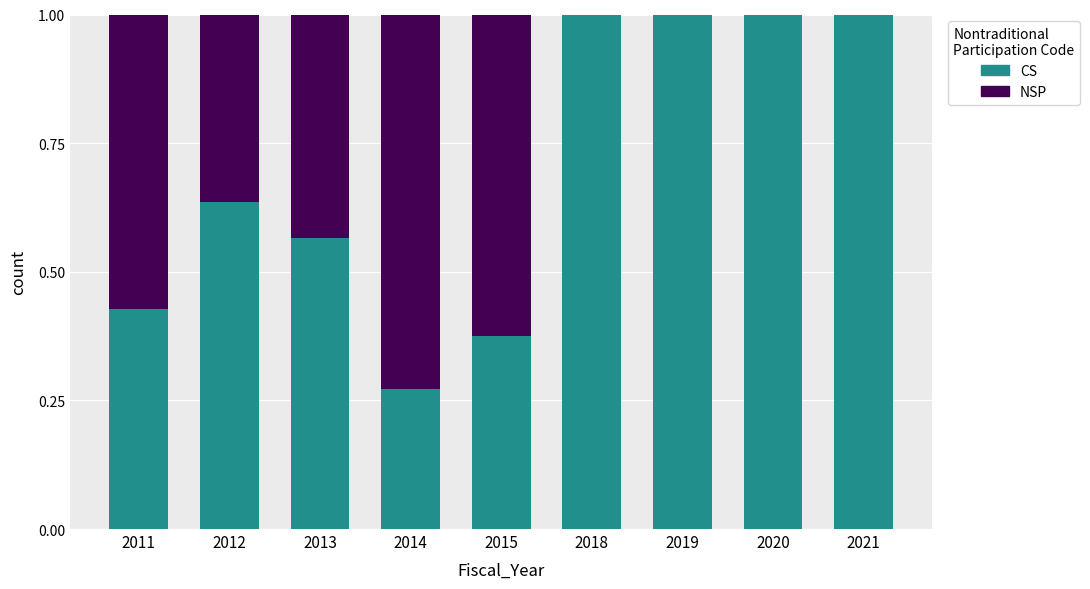

True or false: CS has a value of 0.1 at 2015.

False